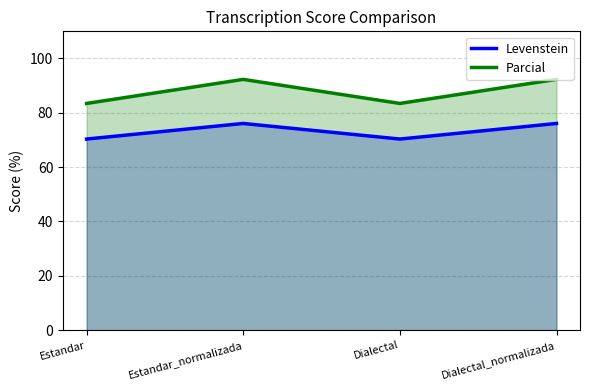

Which series has the largest range (max minus min)?

Parcial